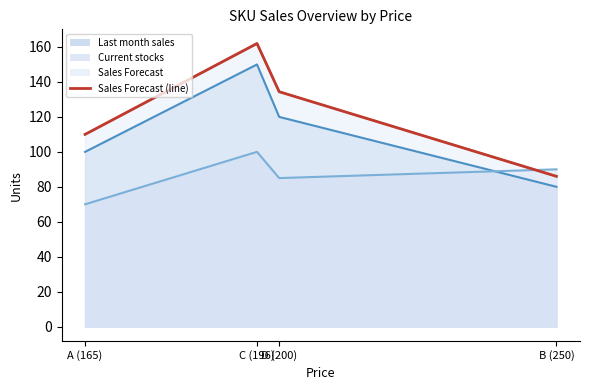

At which category does the data reach its first local peak?

C (196)